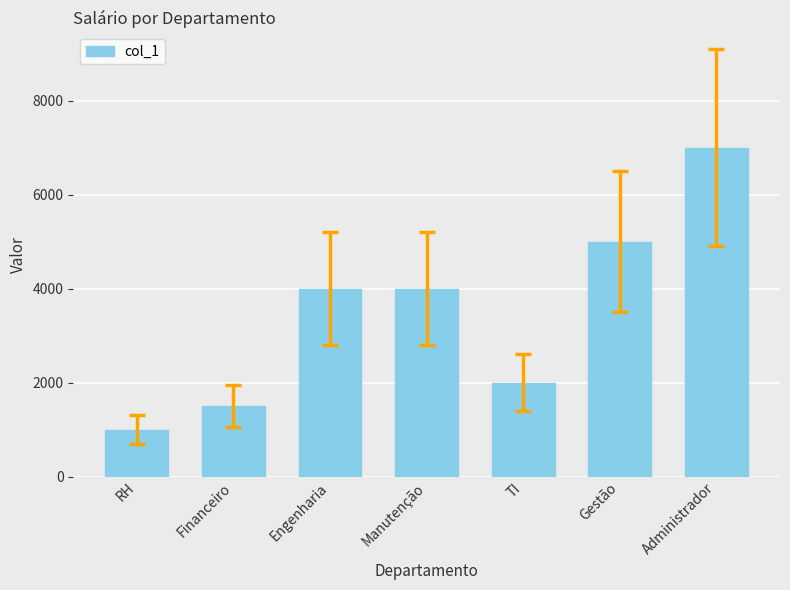

Are the bars grouped side by side (vs. stacked)?

No